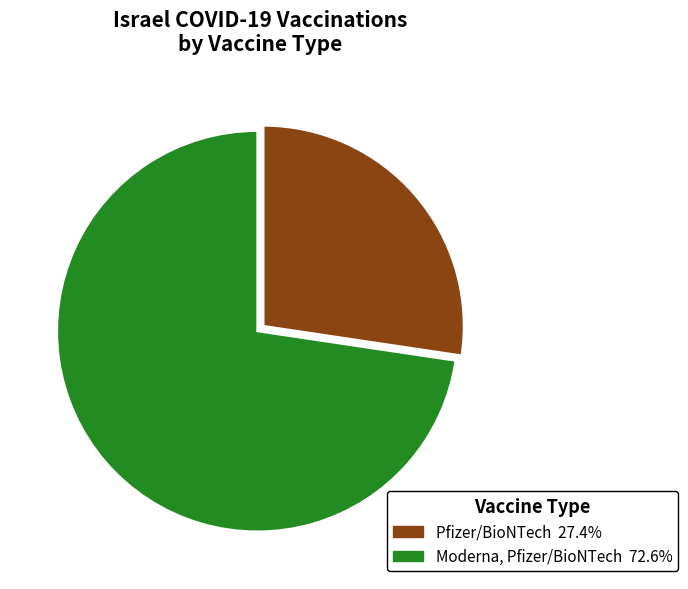

How many segments does this pie chart have?

2